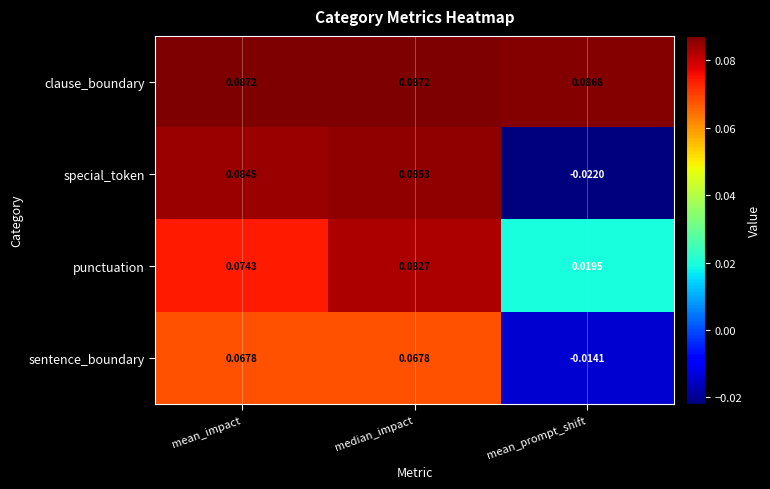

Which series has the largest total across all categories?

clause_boundary